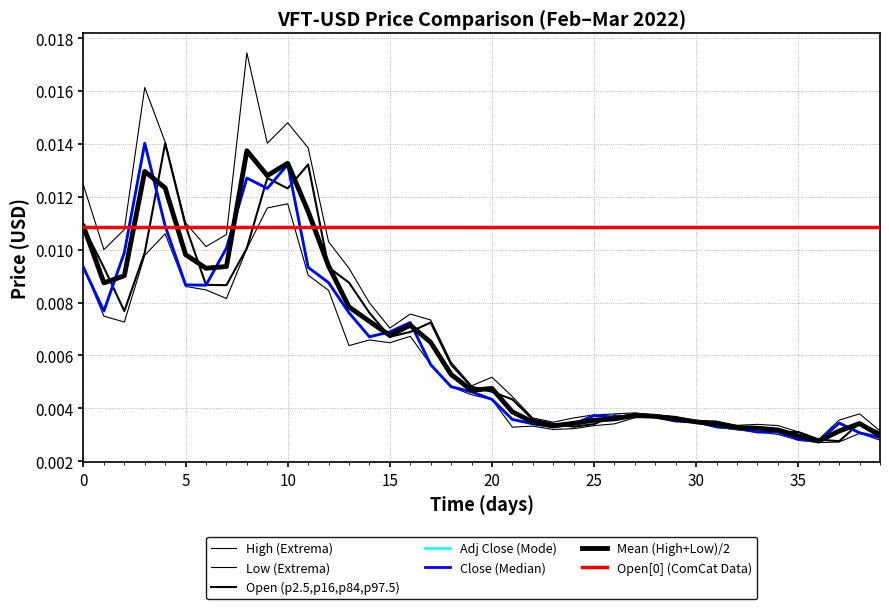

Which category has the highest value in the Adj Close series?

10